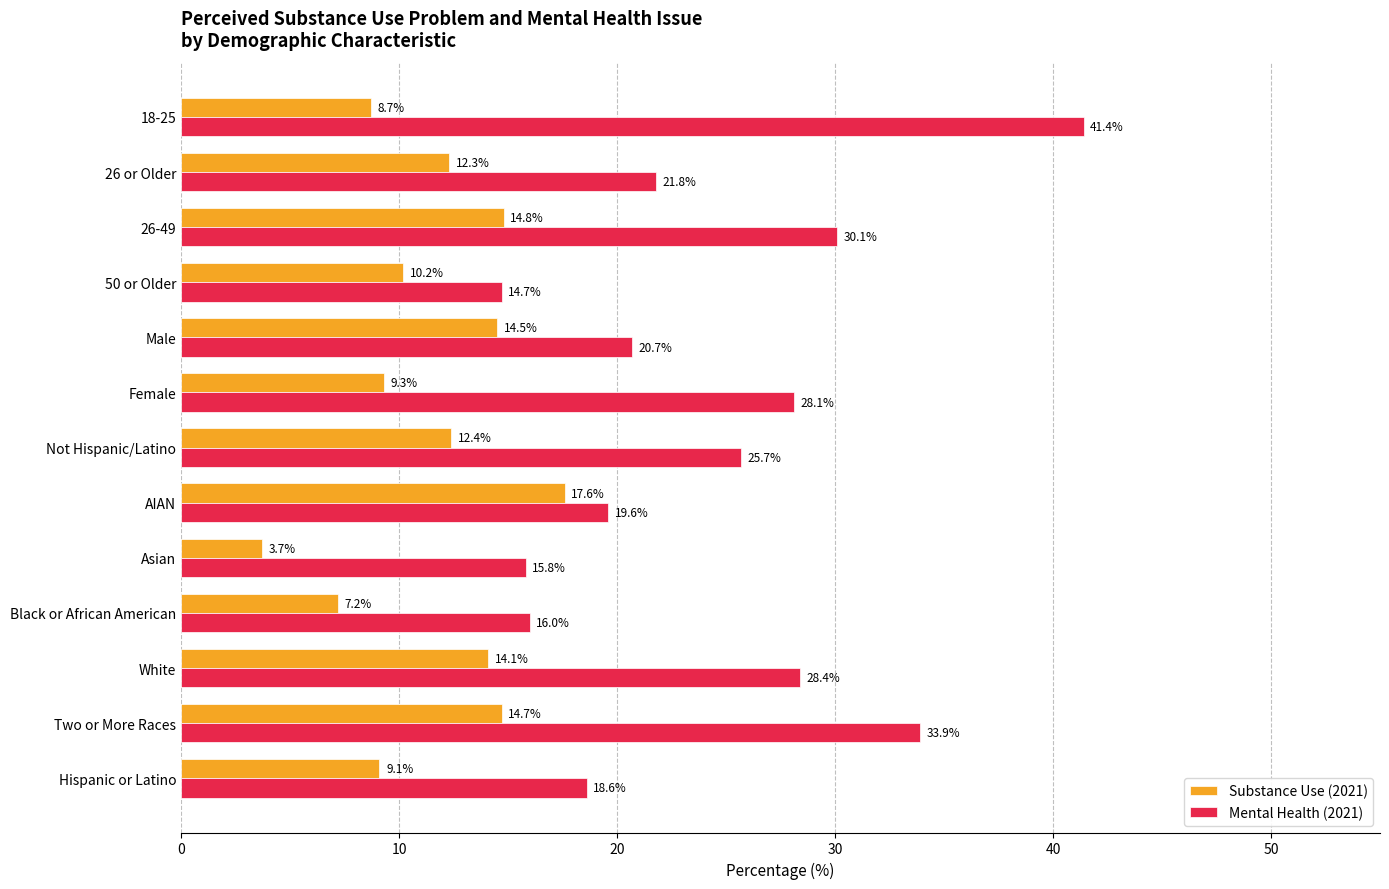

How many values in the Mental Health (2021) series exceed 21?

7